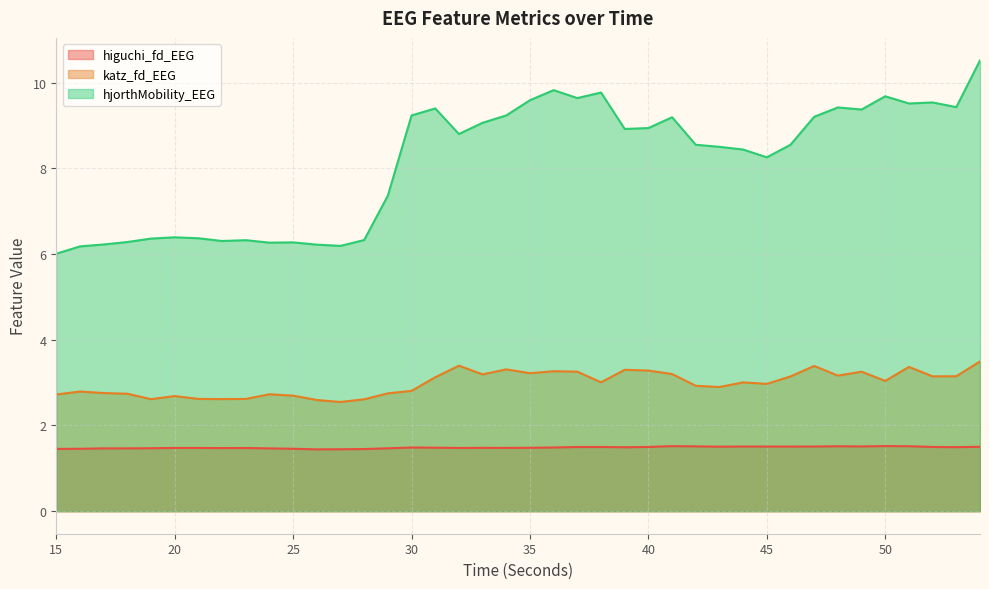

What is the sum of the hjorthMobility_EEG values at 16 and 17?

12.4